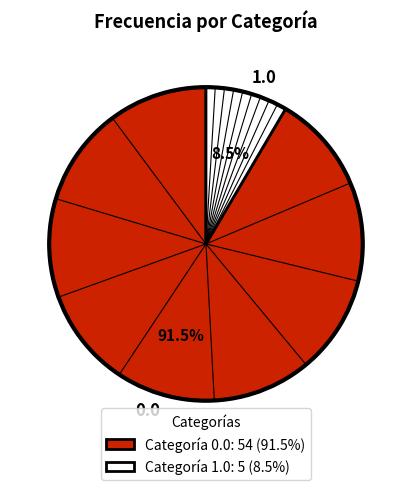

Count the number of slices in the pie.

2